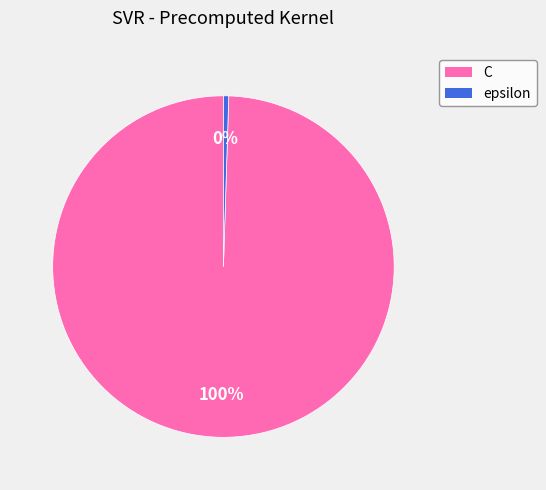

Which slice represents more than half of the pie?

C